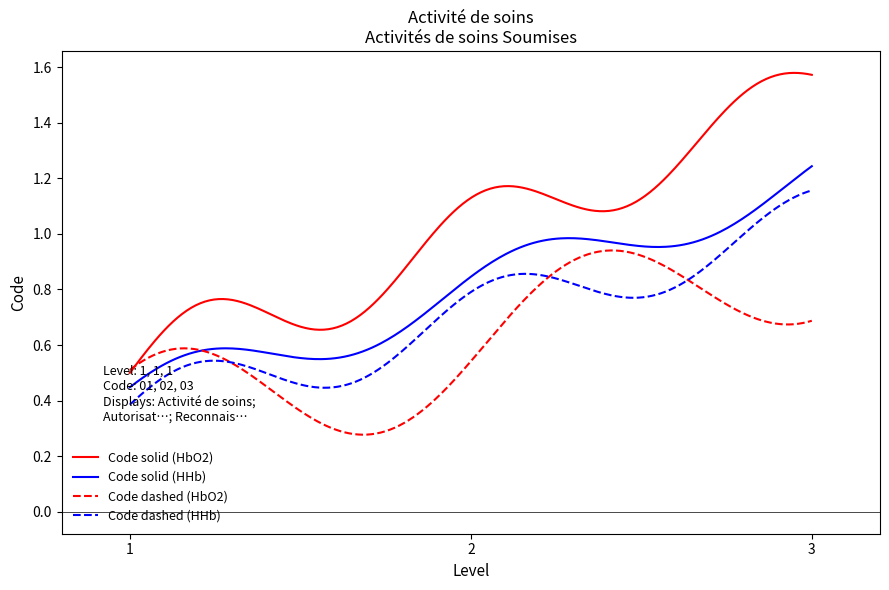

Which series has the largest total across all categories?

Code solid (HbO2)